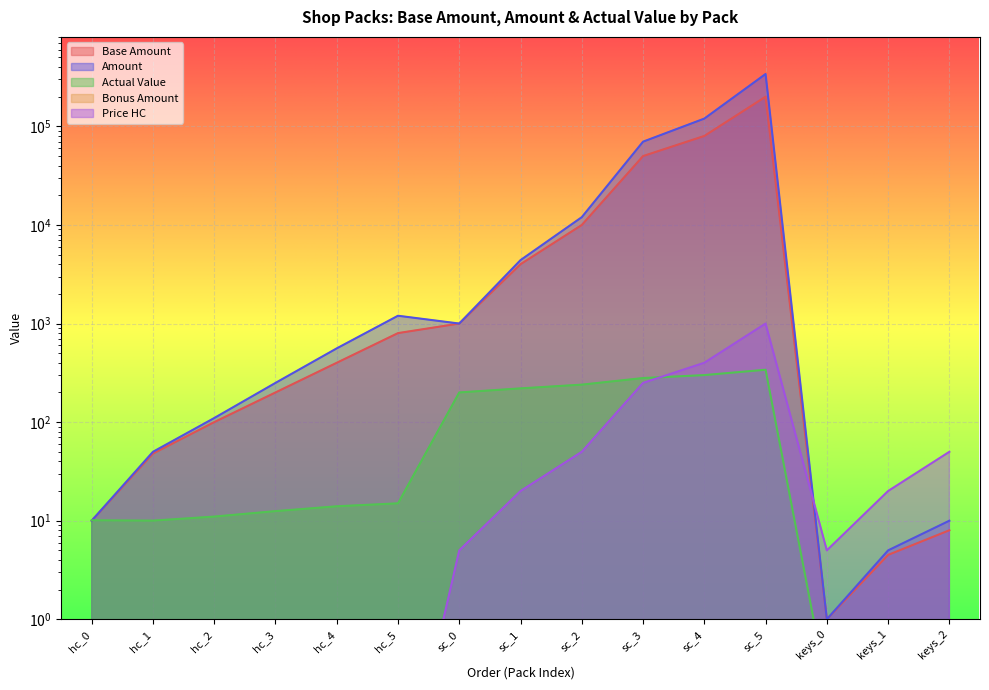

Reading right to left, list all the values displayed in this chart.

Base Amount: 8.0	4.5	1.0	200000.0	80000.0	50000.0	10000.0	4000.0	1000.0	800.0	400.0	200.0	100.0	48.0	10.0
Amount: 10.0	5.0	1.0	340000.0	120000.0	70000.0	12000.0	4400.0	1000.0	1200.0	560.0	250.0	110.0	50.0	10.0
Actual Value: 0.2	0.2	0.2	340.0	300.0	280.0	240.0	220.0	200.0	15.0	14.0	12.5	11.0	10.0	10.1
Bonus Amount: 0.2	0.1	0.0	0.7	0.5	0.4	0.2	0.1	0.0	0.5	0.4	0.2	0.1	0.1	0.0
Price HC: 50.0	20.0	5.0	1000.0	400.0	250.0	50.0	20.0	5.0	0.0	0.0	0.0	0.0	0.0	0.0